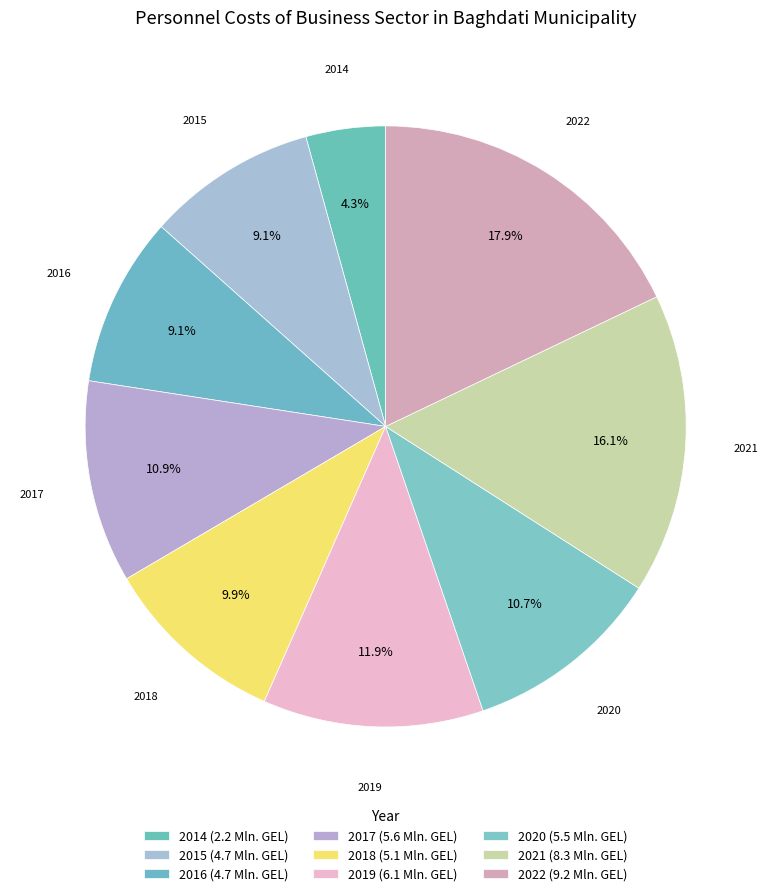

To the nearest percent, what portion does 2021 represent?

16%